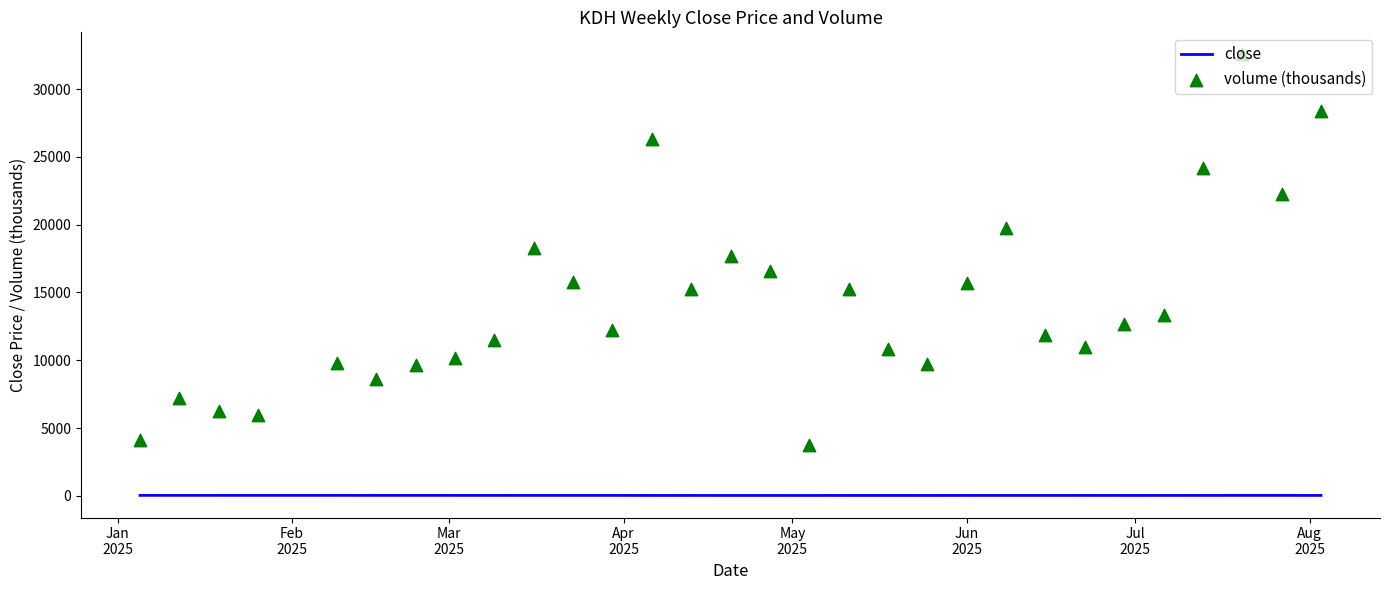

At how many categories does at least one series exceed 16258?

9